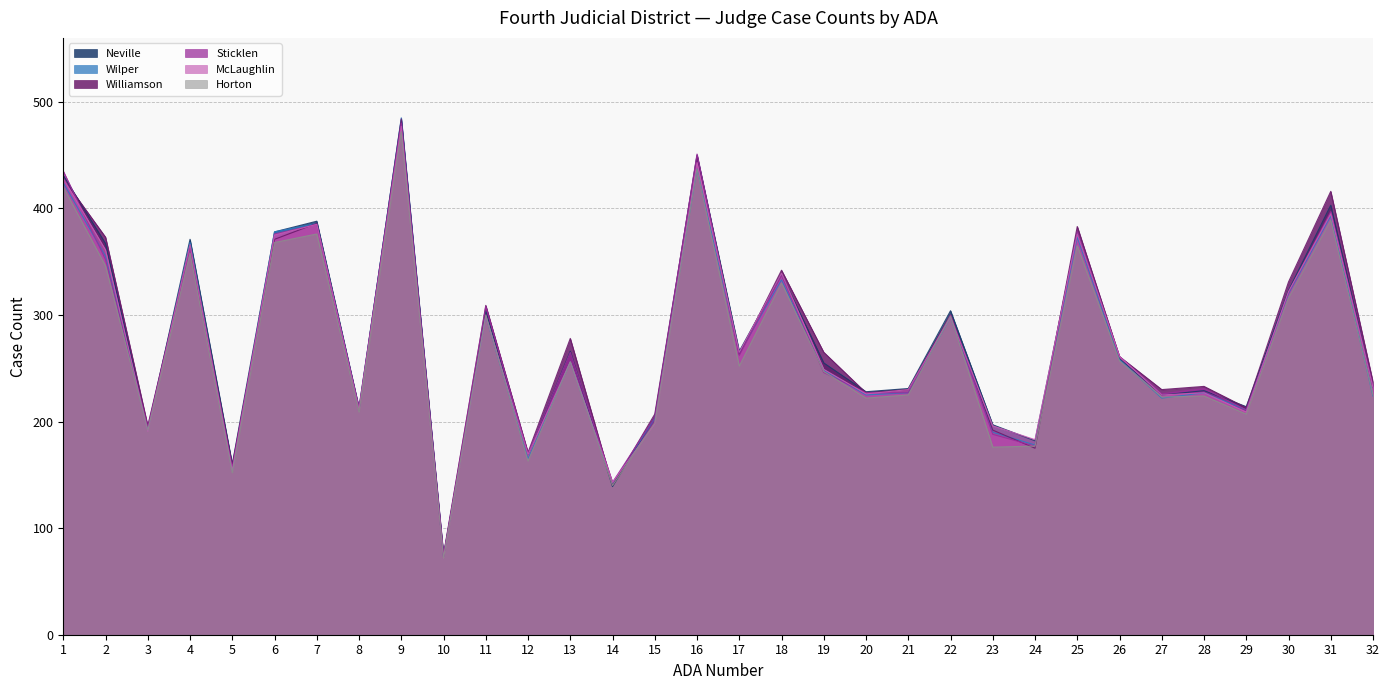

In Williamson, how many points are lower than both neighbors (excluding endpoints)?

11